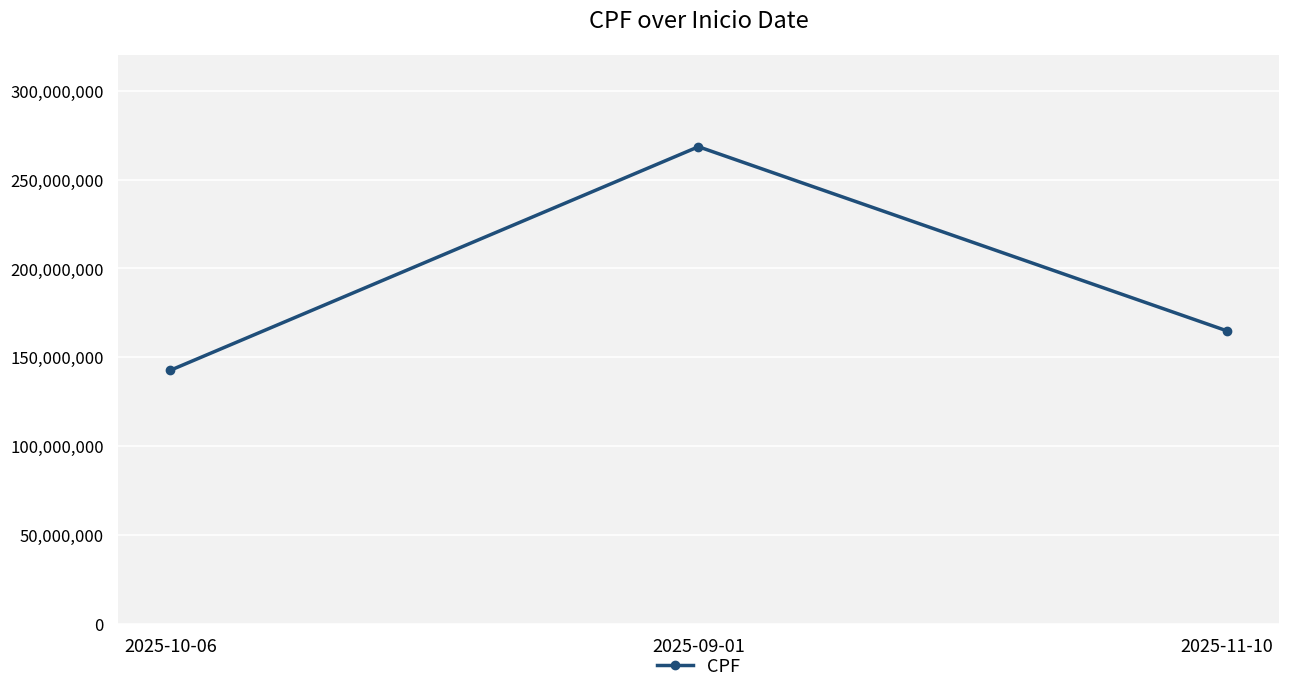

Is it true that the value at 2025-10-06 is 142684908?

True